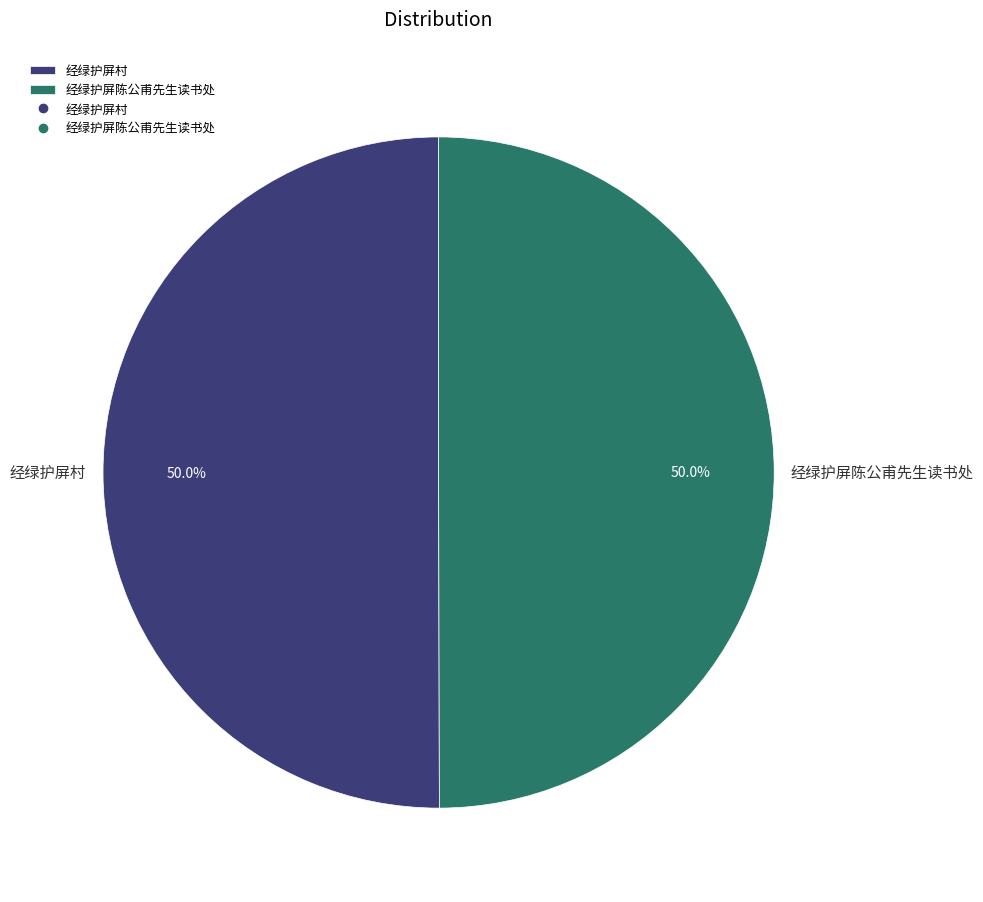

What is the ratio of the value at 经绿护屏村 to the value at 经绿护屏陈公甫先生读书处?

1.0